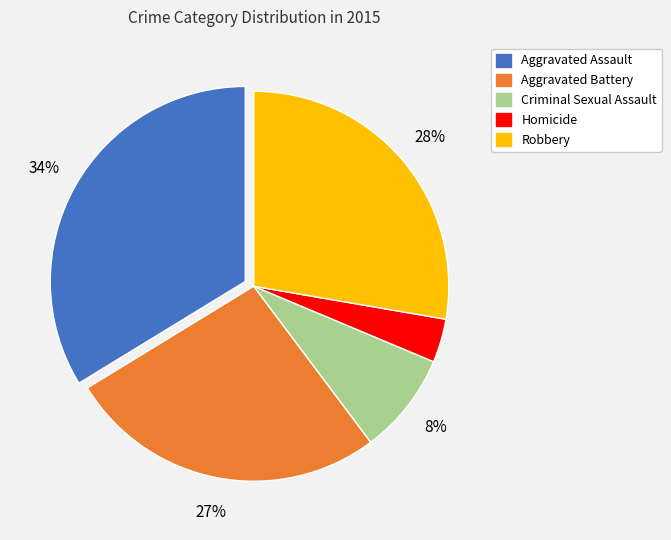

Which category has the biggest portion of the pie?

Aggravated Assault